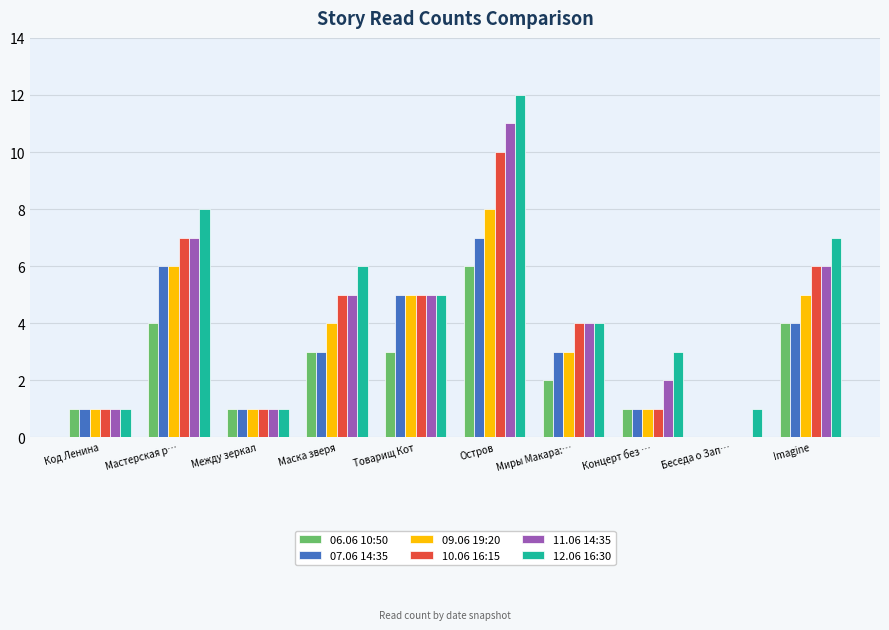

What are all the series names shown in the legend?

06.06 10:50, 07.06 14:35, 09.06 19:20, 10.06 16:15, 11.06 14:35, 12.06 16:30